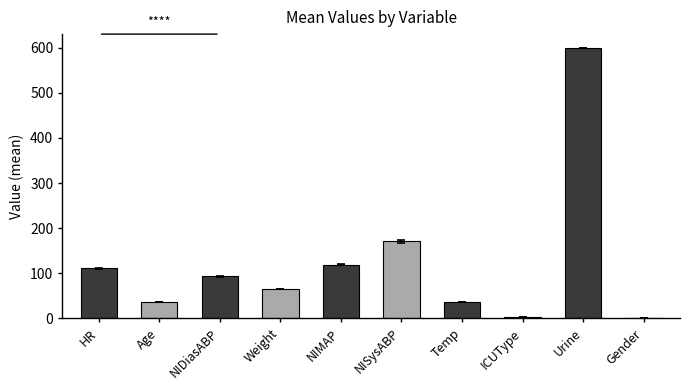

The value at Temp is 36.4. True or false?

True